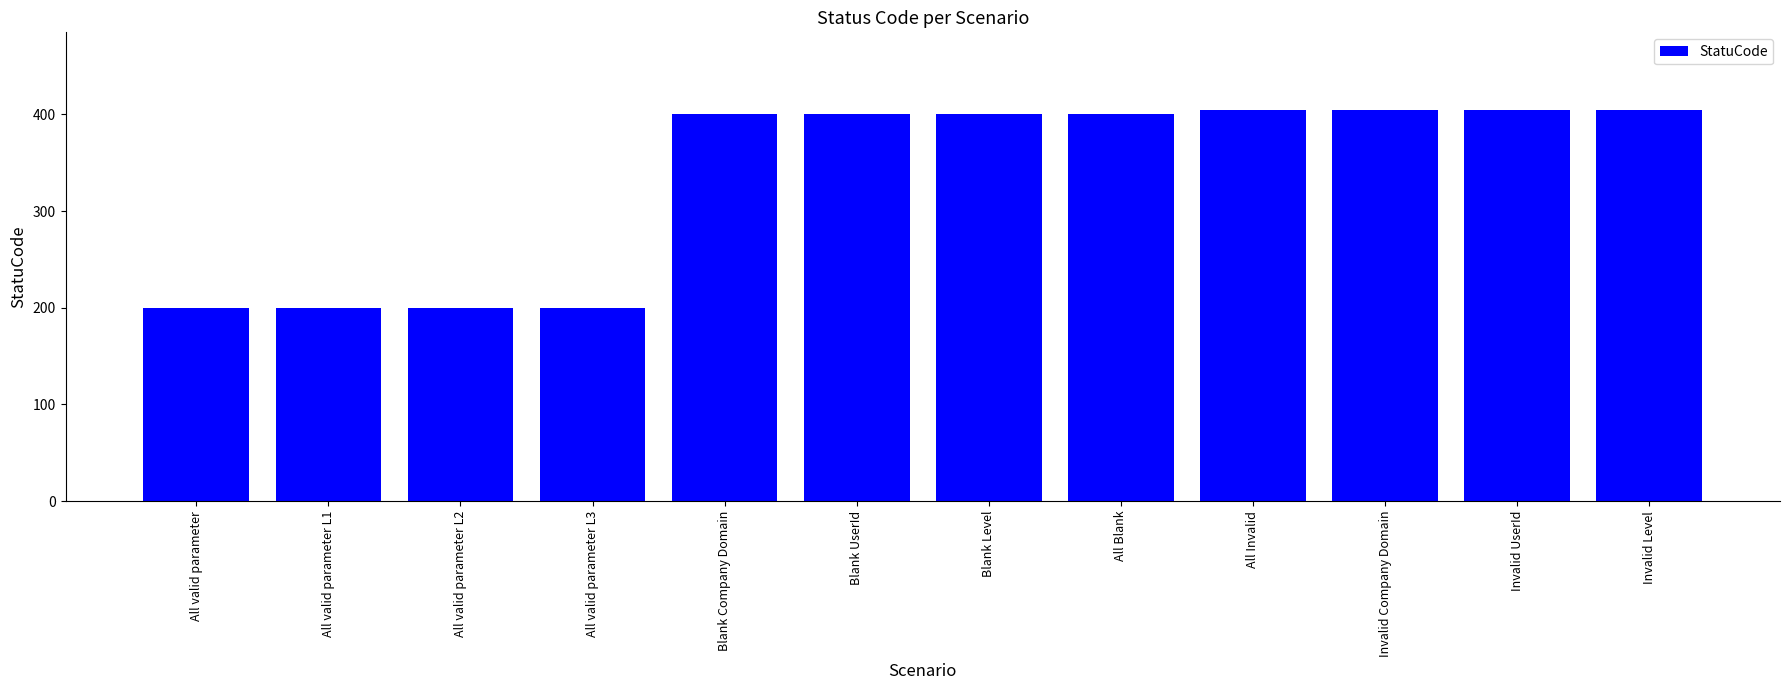

What is the difference between the maximum and minimum values?

204